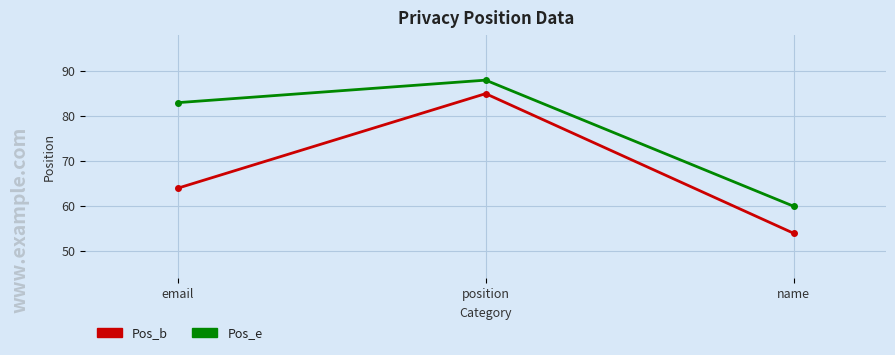

True or false: Pos_e has a value of 88 at position.

True